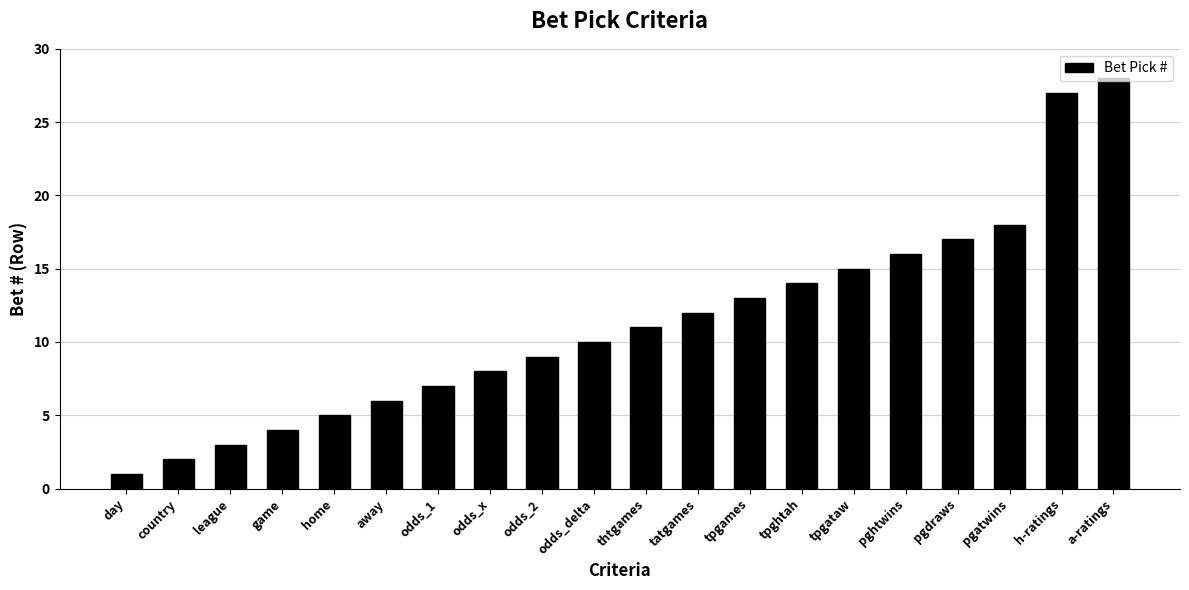

Which has a higher value, tpghtah or game?

tpghtah